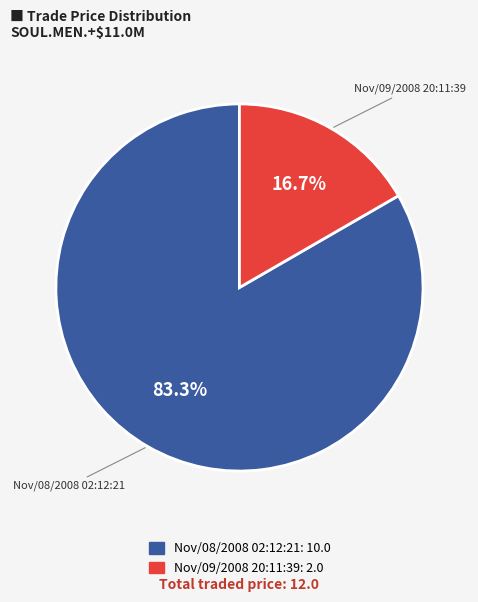

Count the number of slices in the pie.

2